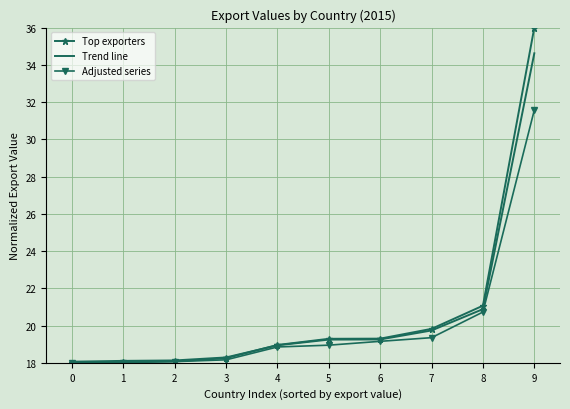

List the series in order of their peak value, lowest first.

Adjusted series, Trend line, Top exporters